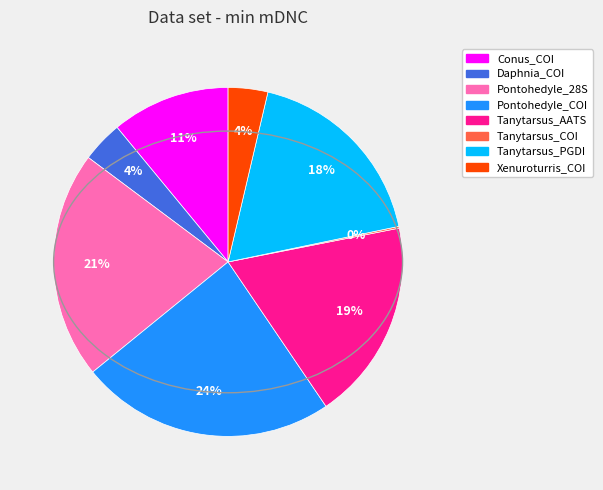

Is there a majority slice in this chart?

No